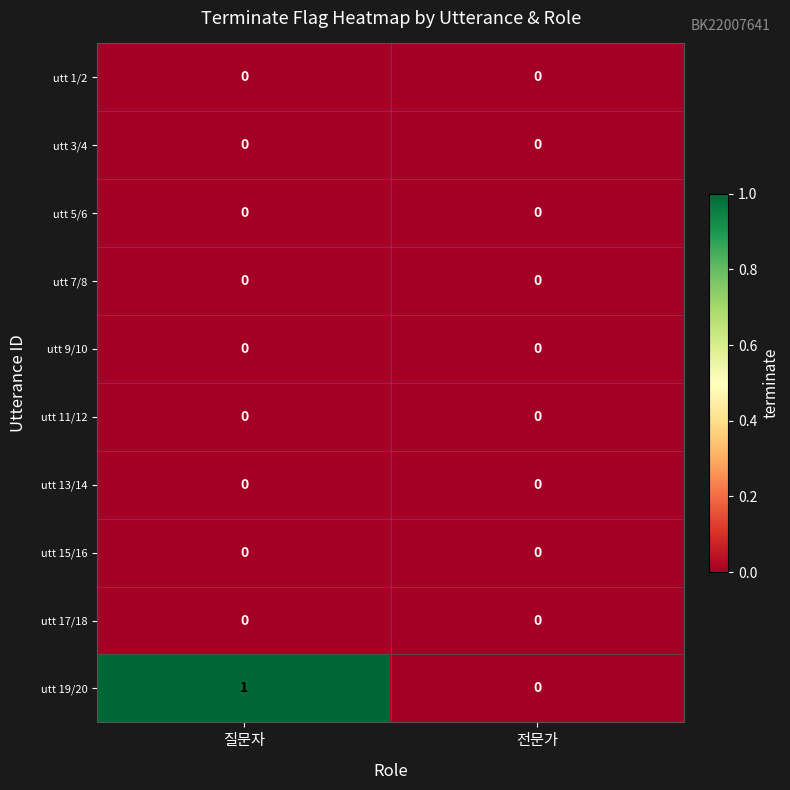

Which category has the highest value across all series?

질문자